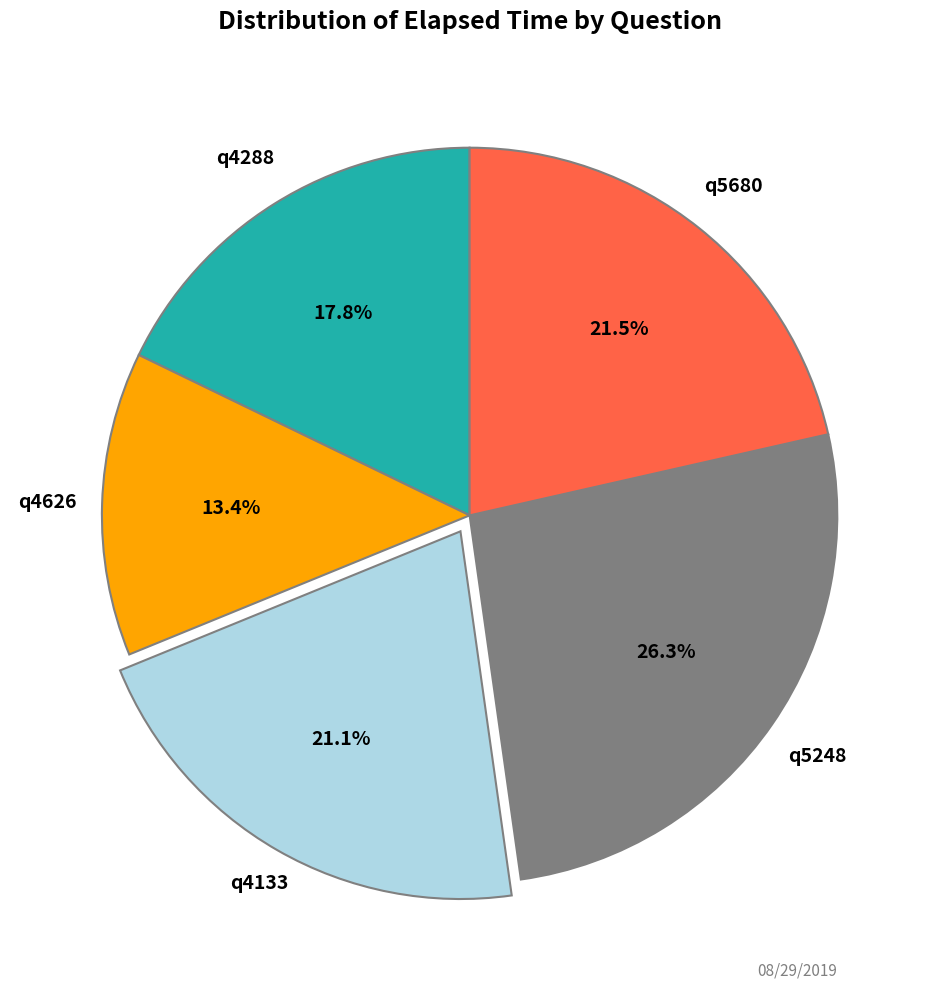

Is there a majority slice in this chart?

No